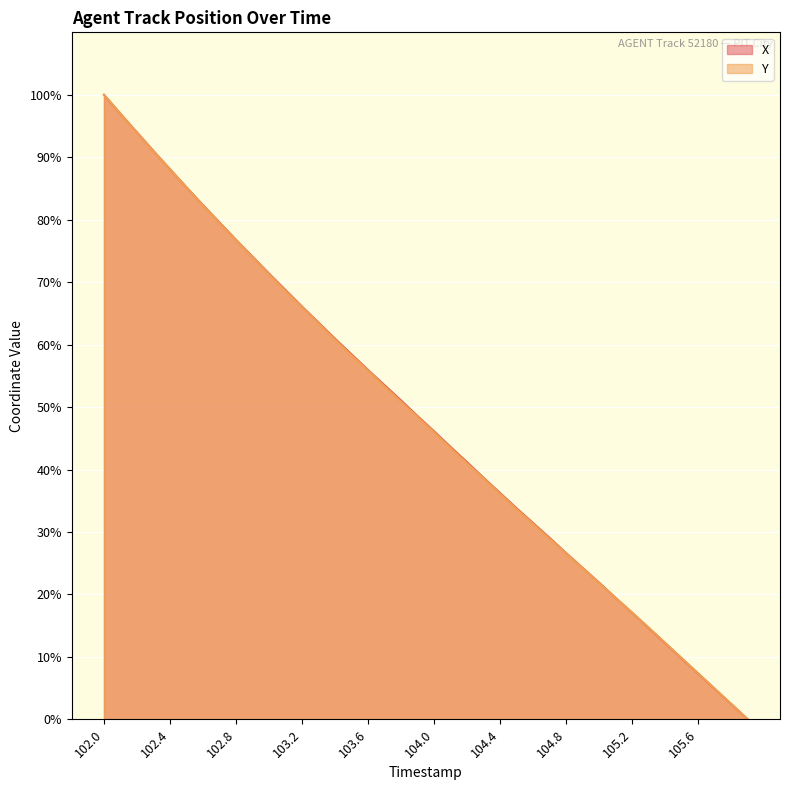

Between 102.0 and 102.9, which series saw the biggest shift?

Y